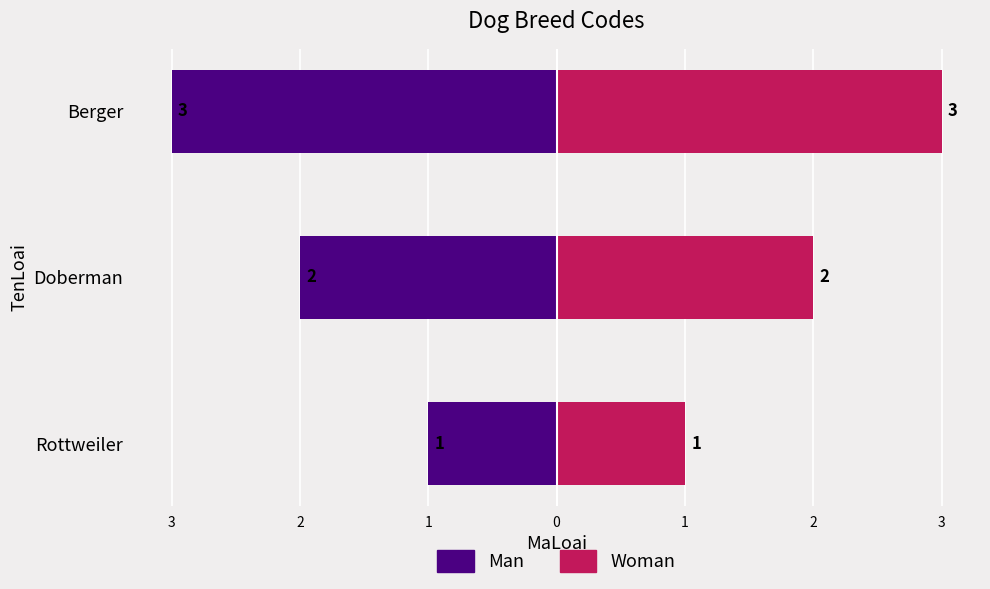

What is the approximate value of MaLoai at Doberman?

2